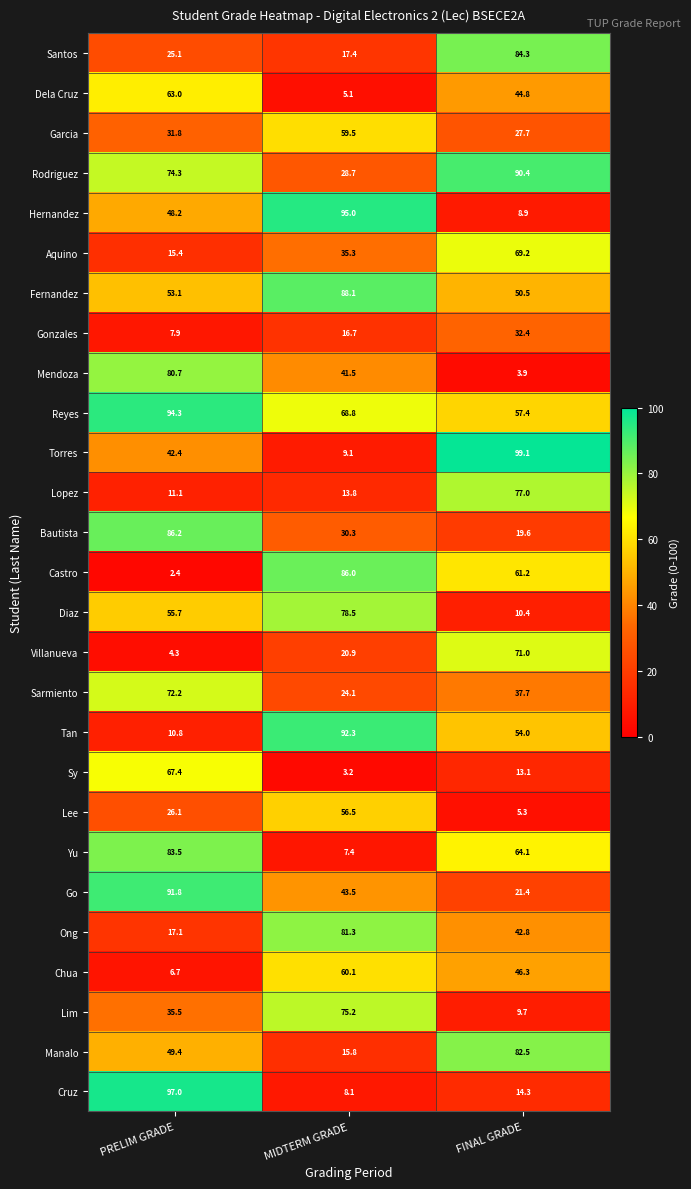

What is the sum of the Cruz values at PRELIM GRADE and FINAL GRADE?

111.3